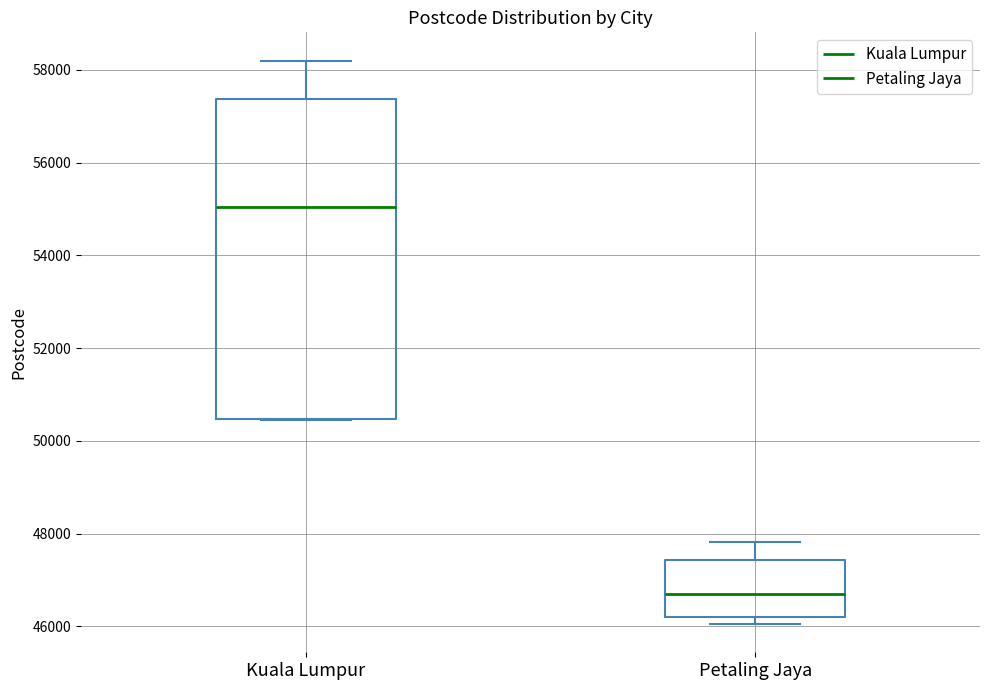

Which box has the highest median line?

Kuala Lumpur